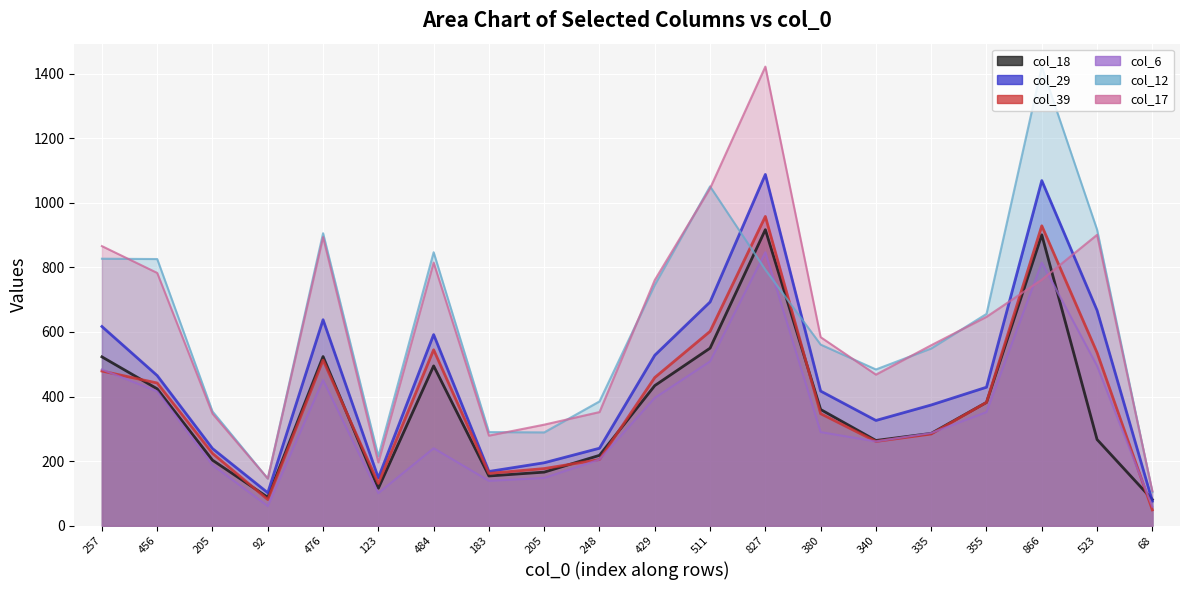

At which label is col_12 closest to 763?

429